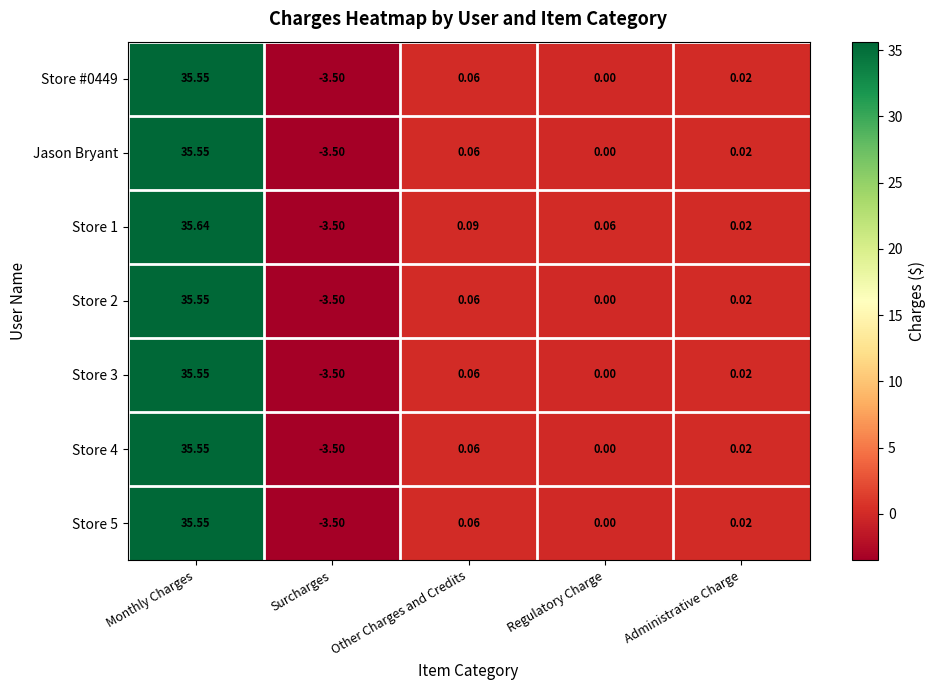

How many data points in Store 5 are less than 0?

1